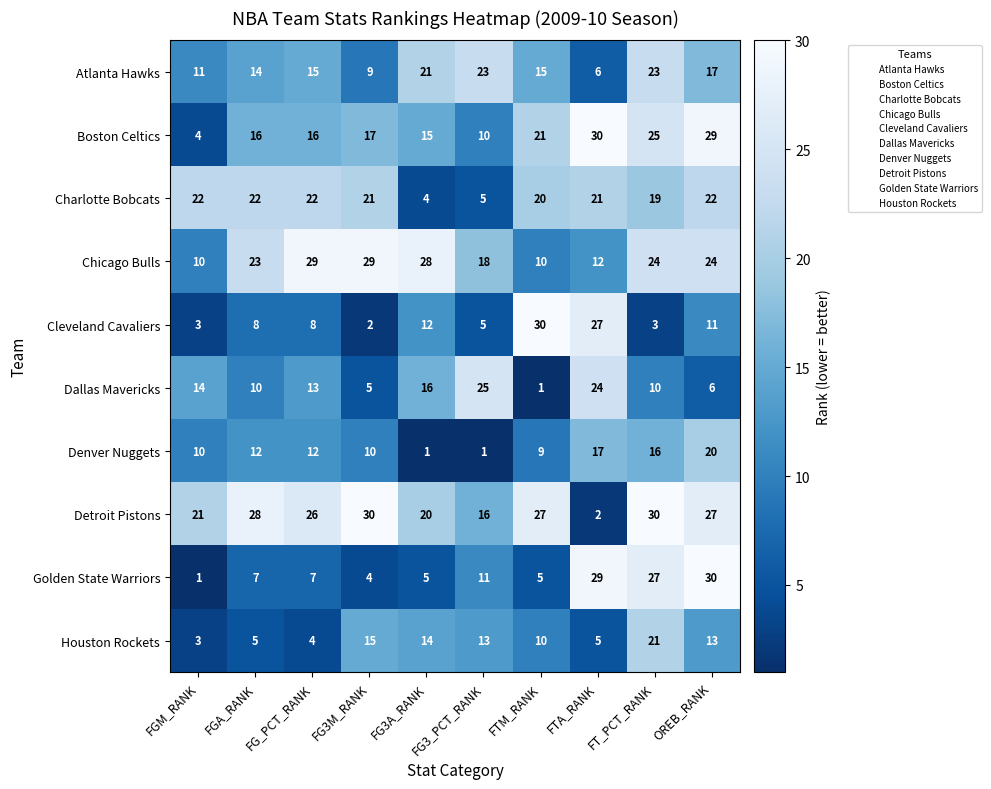

What is the sum of all Atlanta Hawks values?

154